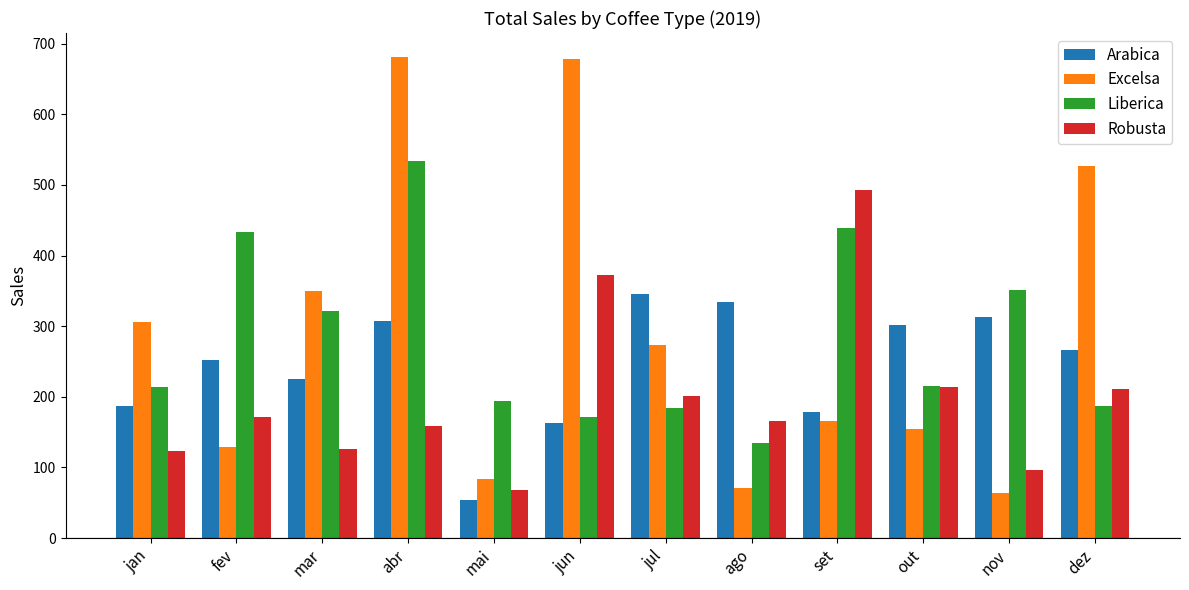

Where is Excelsa nearest to the value 372?

mar